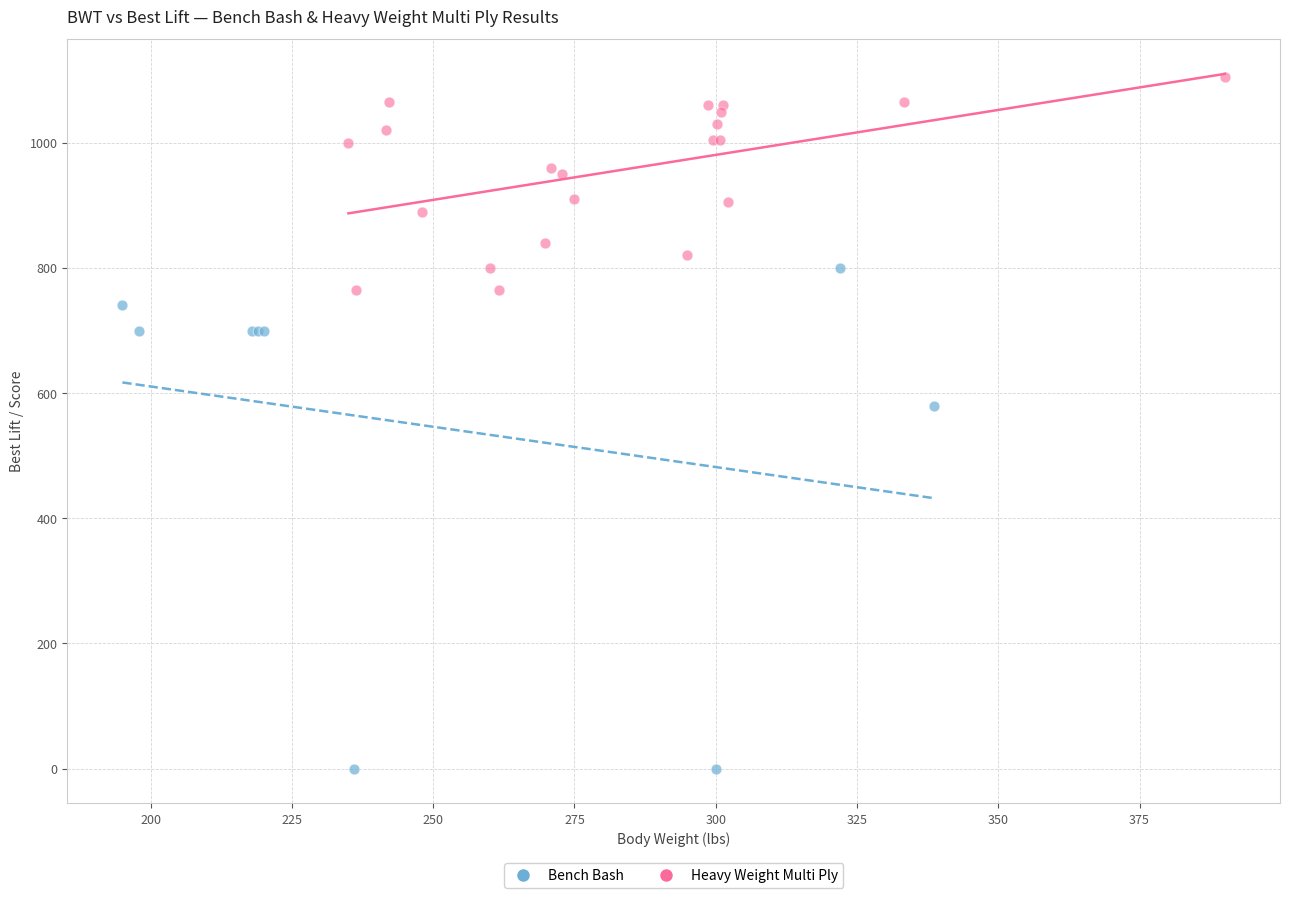

Which series reaches the maximum Y coordinate?

Heavy Weight Multi Ply